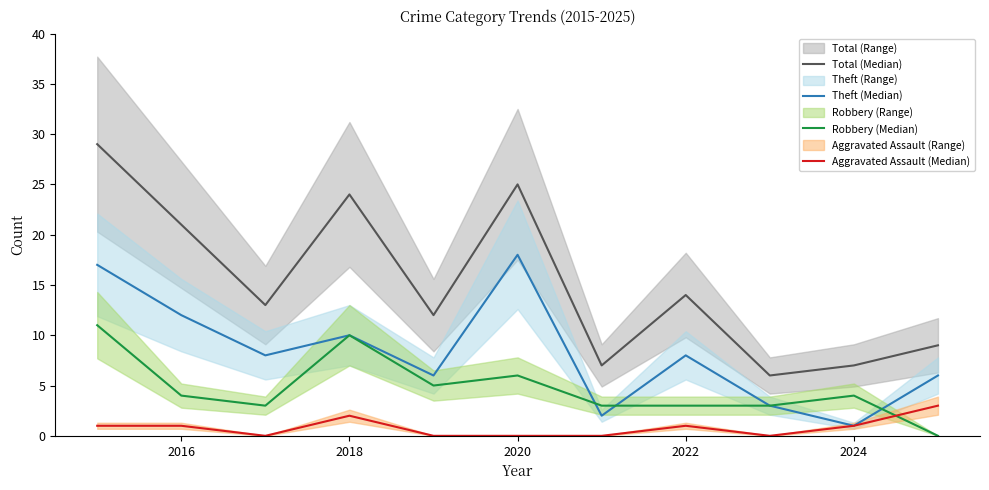

True or false: Robbery (Median) and Aggravated Assault (Median) intersect in this chart.

True